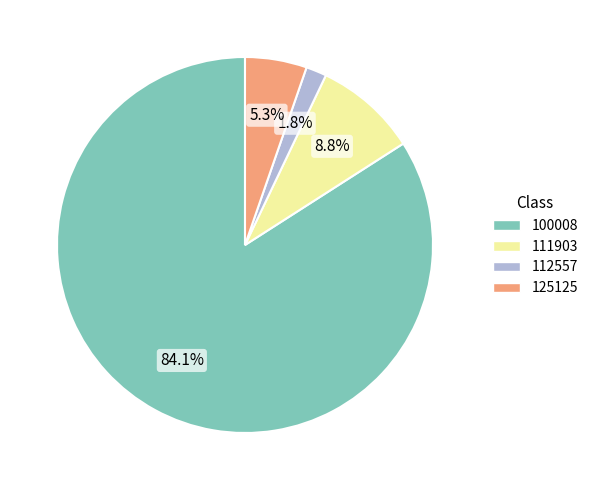

Between 112557 and 111903, which is larger?

111903